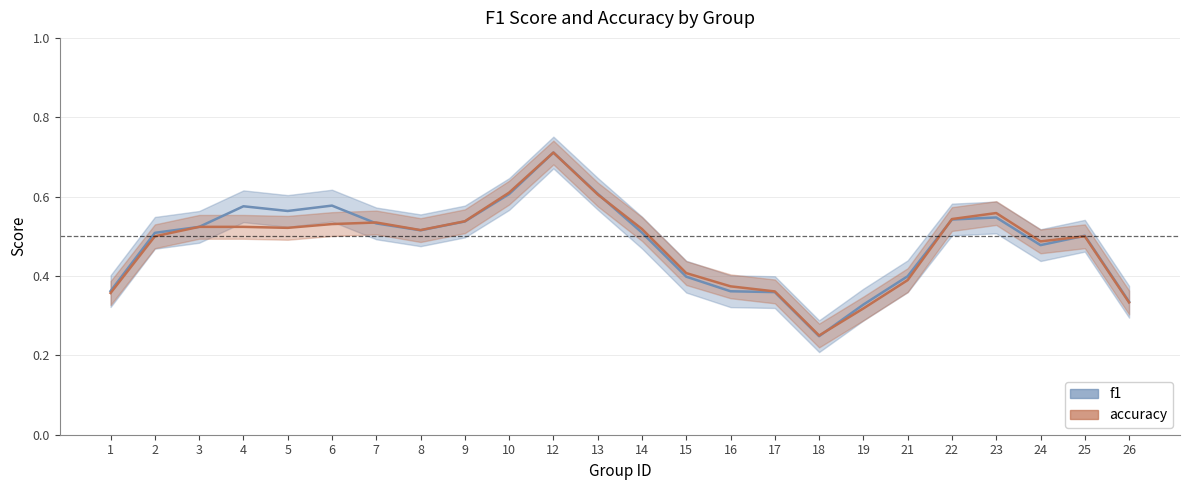

Between which two adjacent categories do accuracy and f1 first intersect?

3 and 4